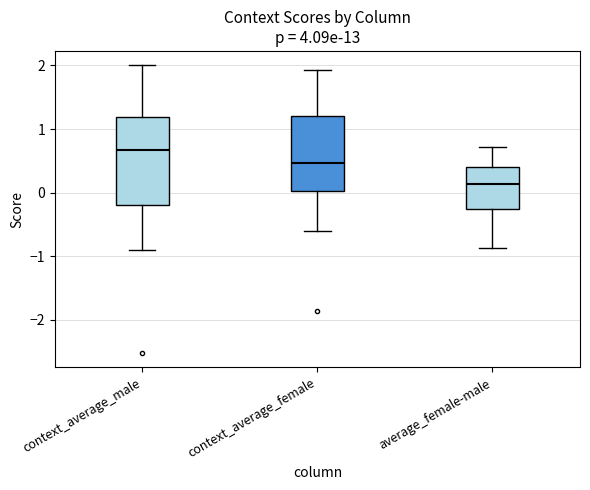

Comparing the boxes themselves (not the whiskers), which one is the tallest?

context_average_male